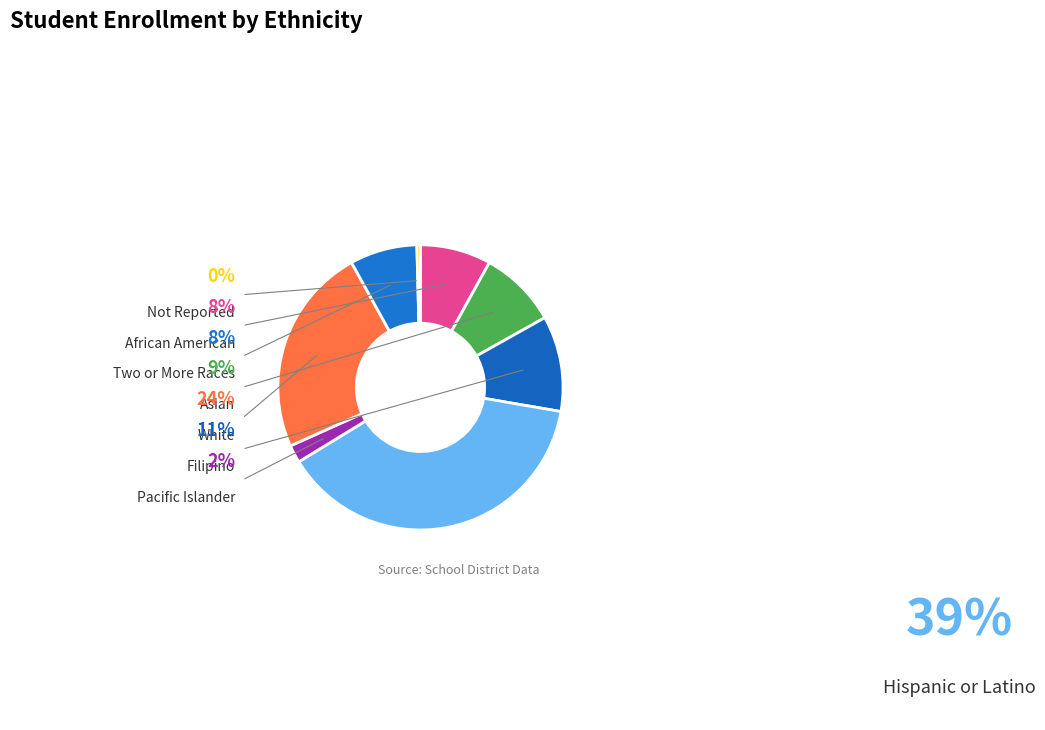

What percentage is the Pacific Islander slice, to the nearest percent?

2%